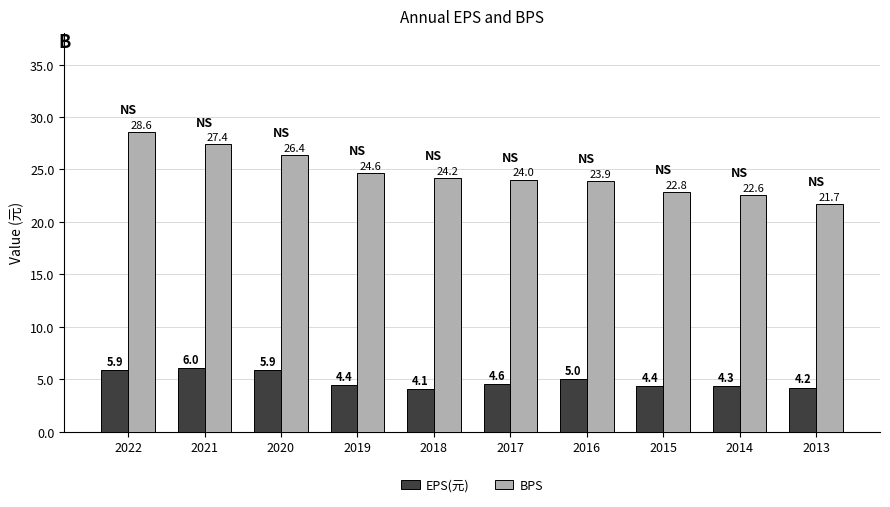

Where is EPS(元) nearest to the value 5?

2016